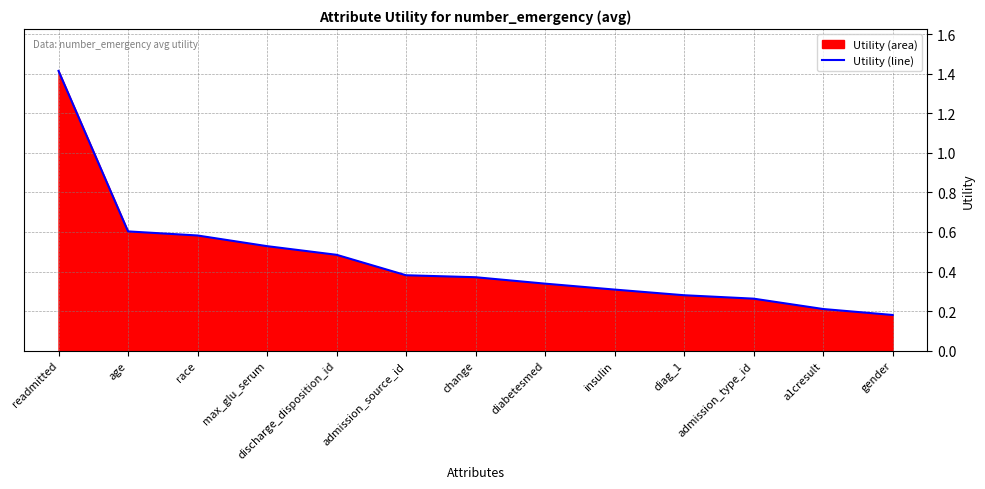

Where is the data nearest to the value 0?

gender